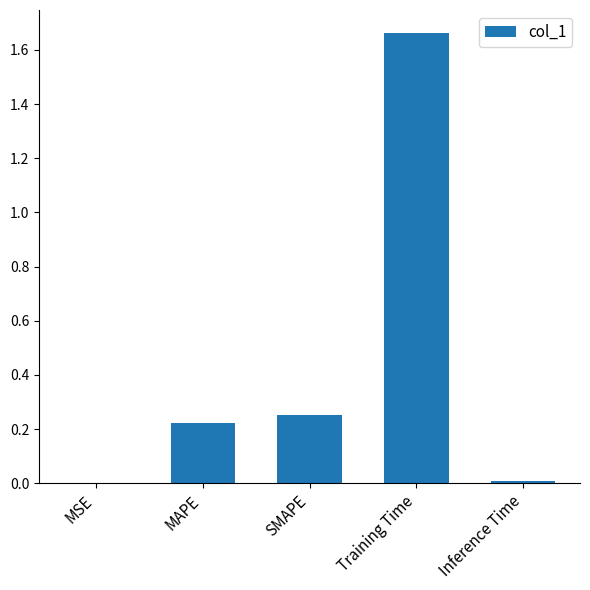

Which category has the highest value across all series?

Training Time